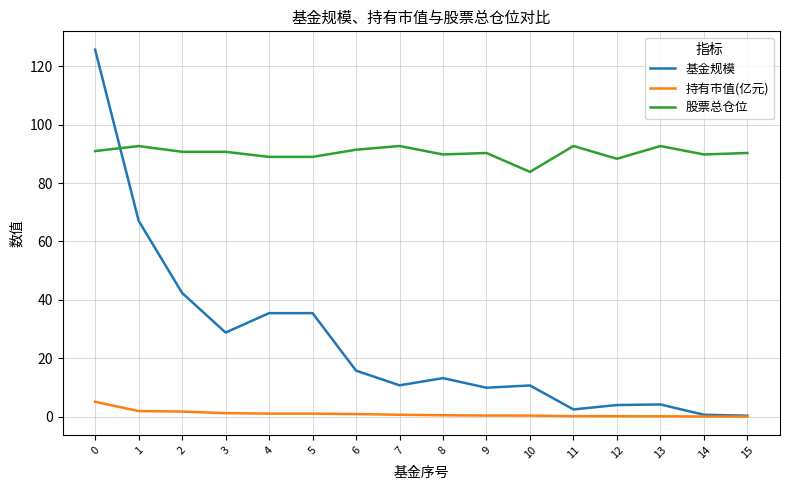

What are all the series names shown in the legend?

基金规模, 持有市值(亿元), 股票总仓位